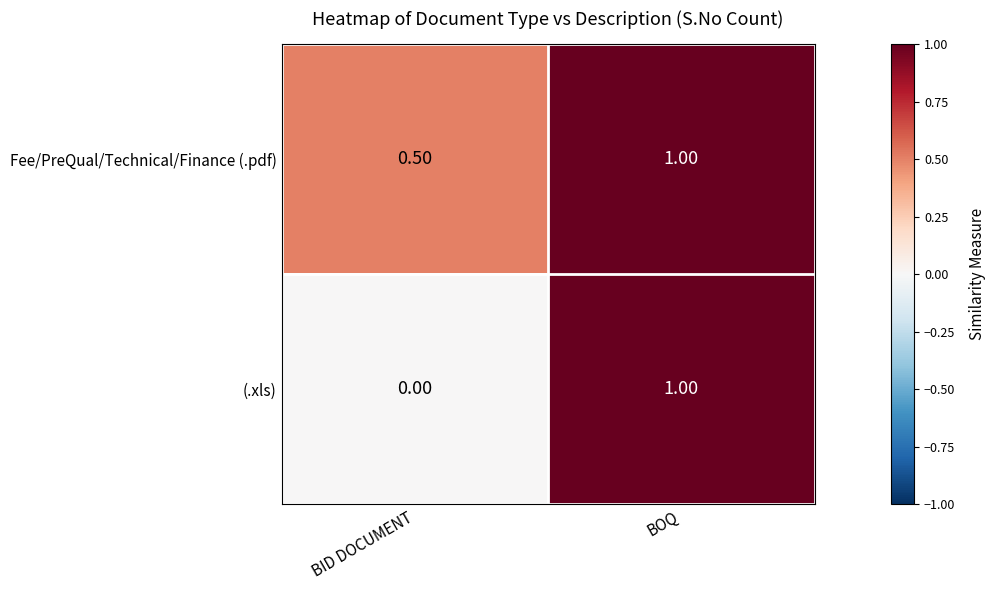

How many categories are shown in the chart?

2